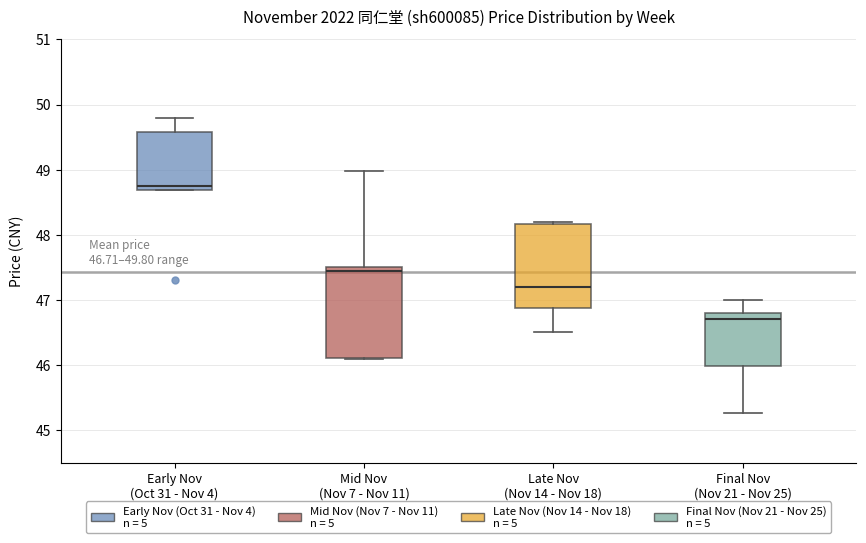

Which box has the lowest median line?

Final Nov (Nov 21 - Nov 25)